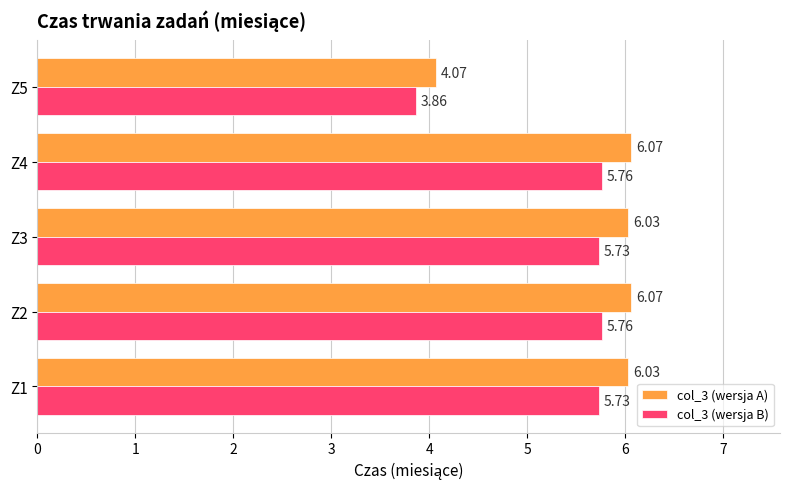

Between Z4 and Z5, which series saw the biggest shift?

col_3 (wersja A)